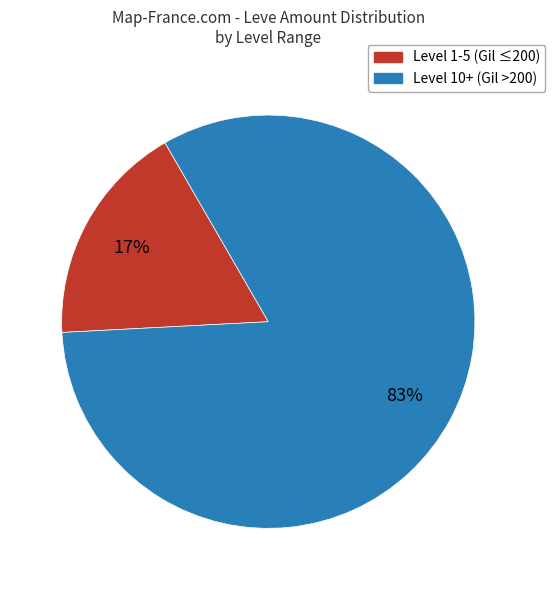

To the nearest percent, what is the average slice percentage?

50%